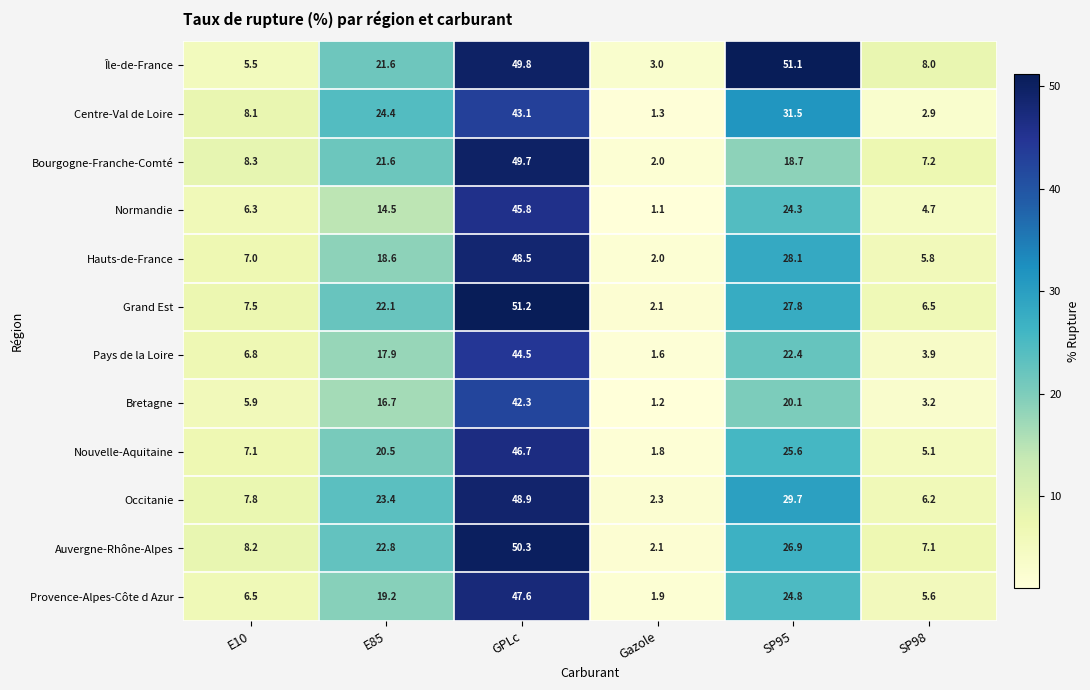

What is the maximum value shown in the chart?

51.2